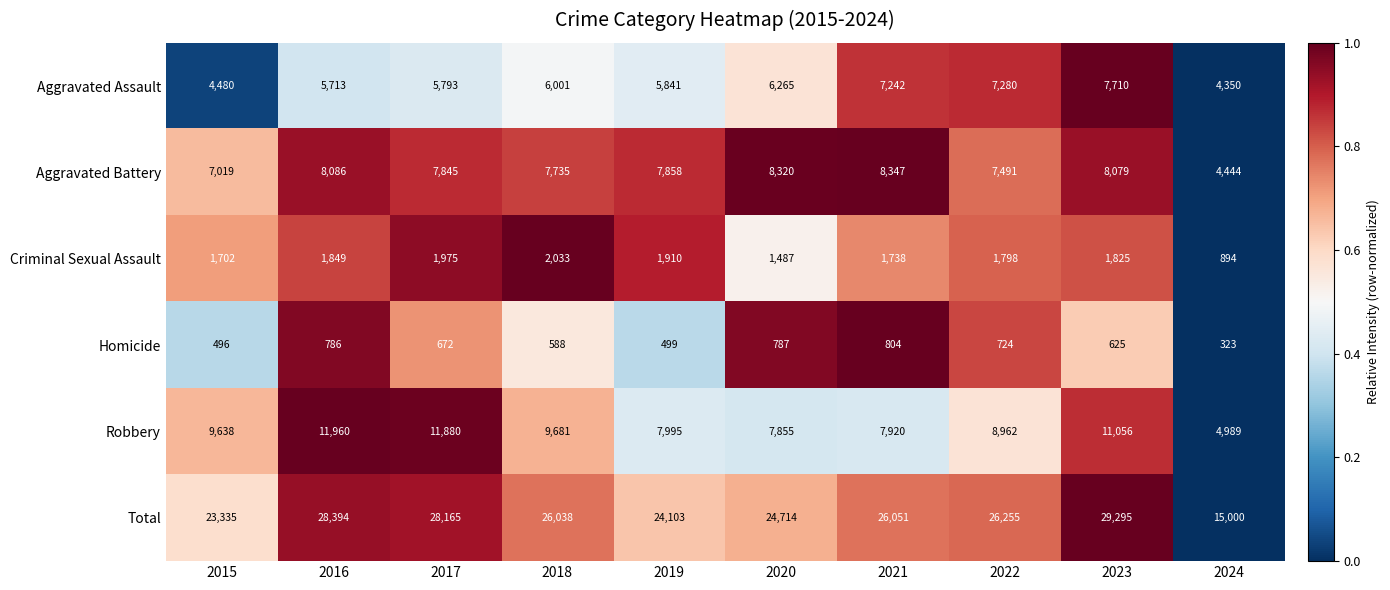

At which label does Robbery reach its peak?

2016